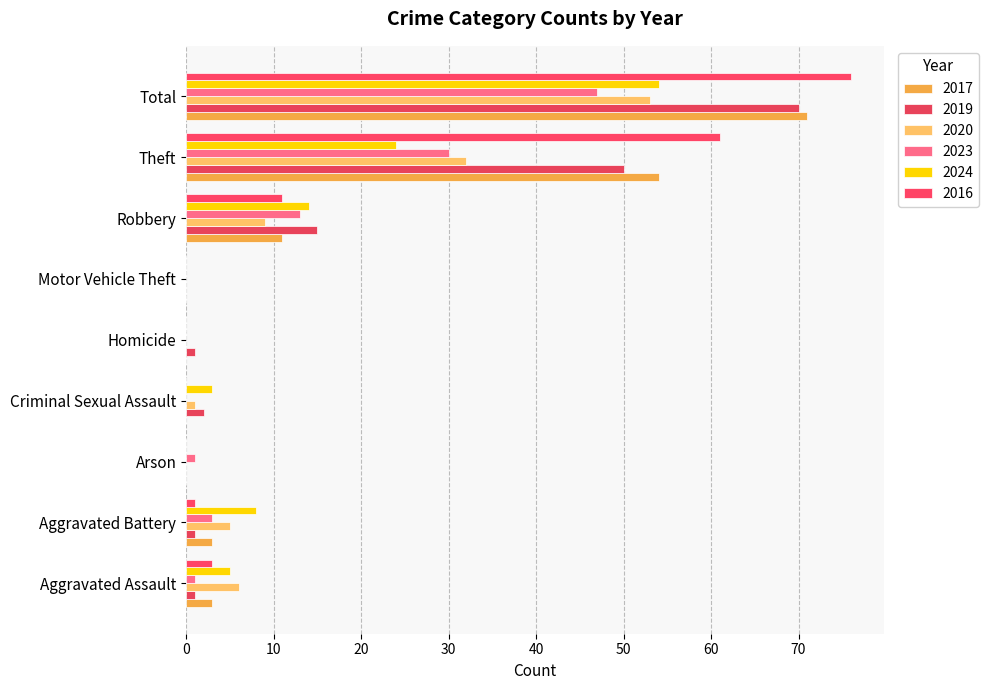

How many series are shown in this chart?

6